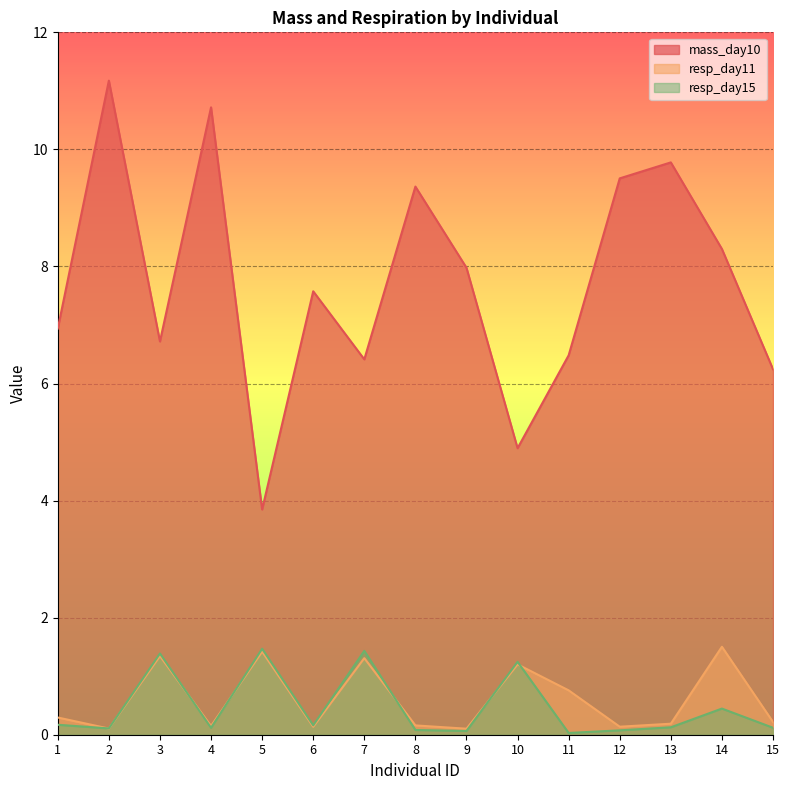

True or false: resp_day11 and mass_day10 intersect in this chart.

False